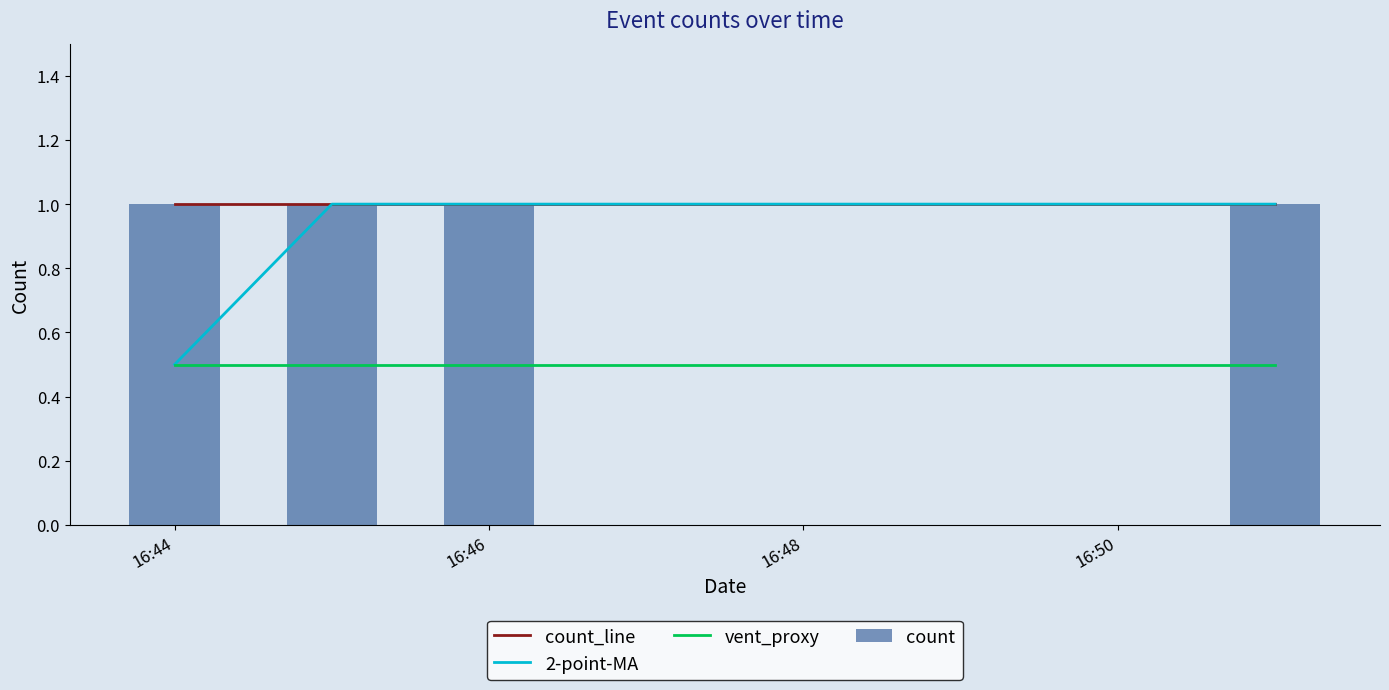

True or false: count_line and vent_proxy intersect in this chart.

False